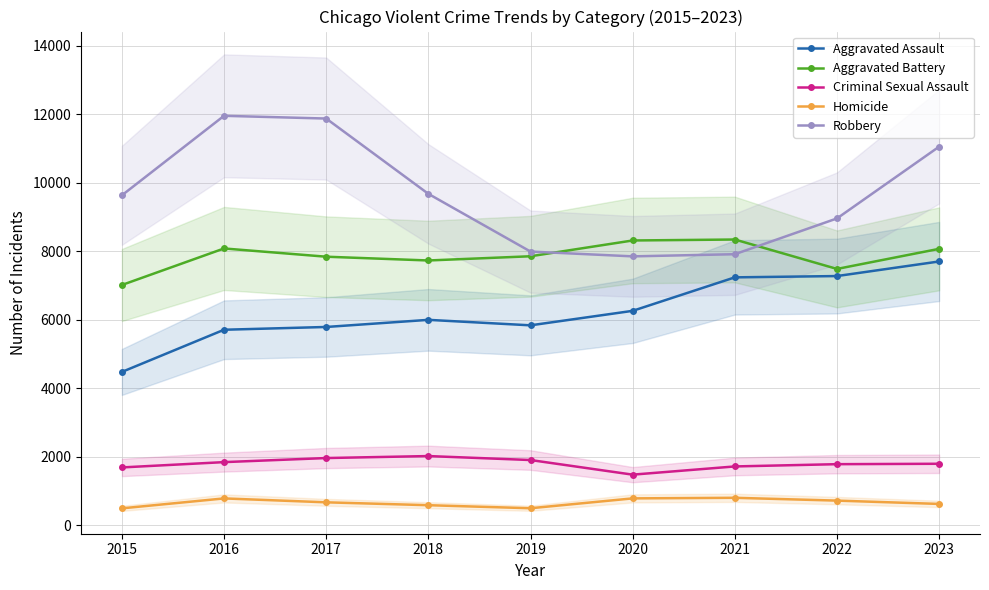

Does the chart display data point markers on the line(s)?

Yes